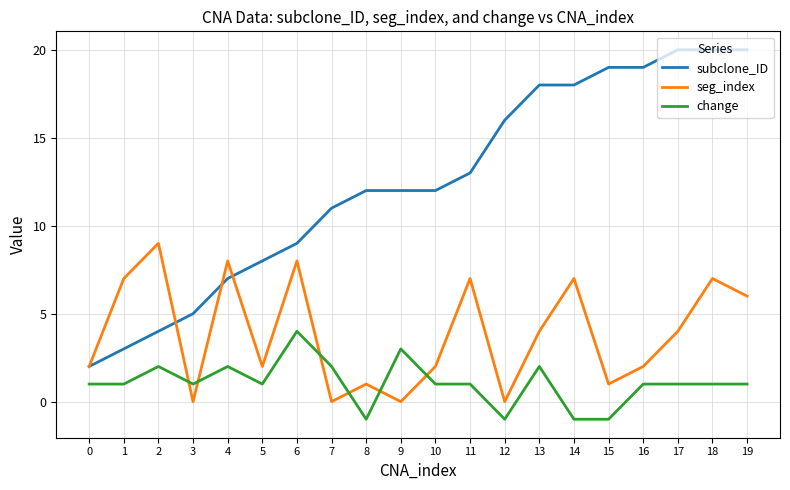

Which series has the widest spread of values?

subclone_ID